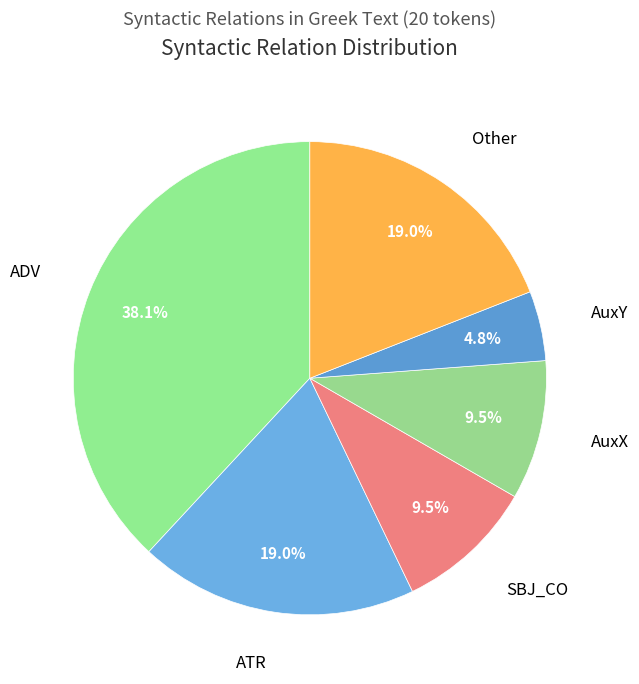

Approximately how many times larger is the value at ADV compared to AuxX?

4.0